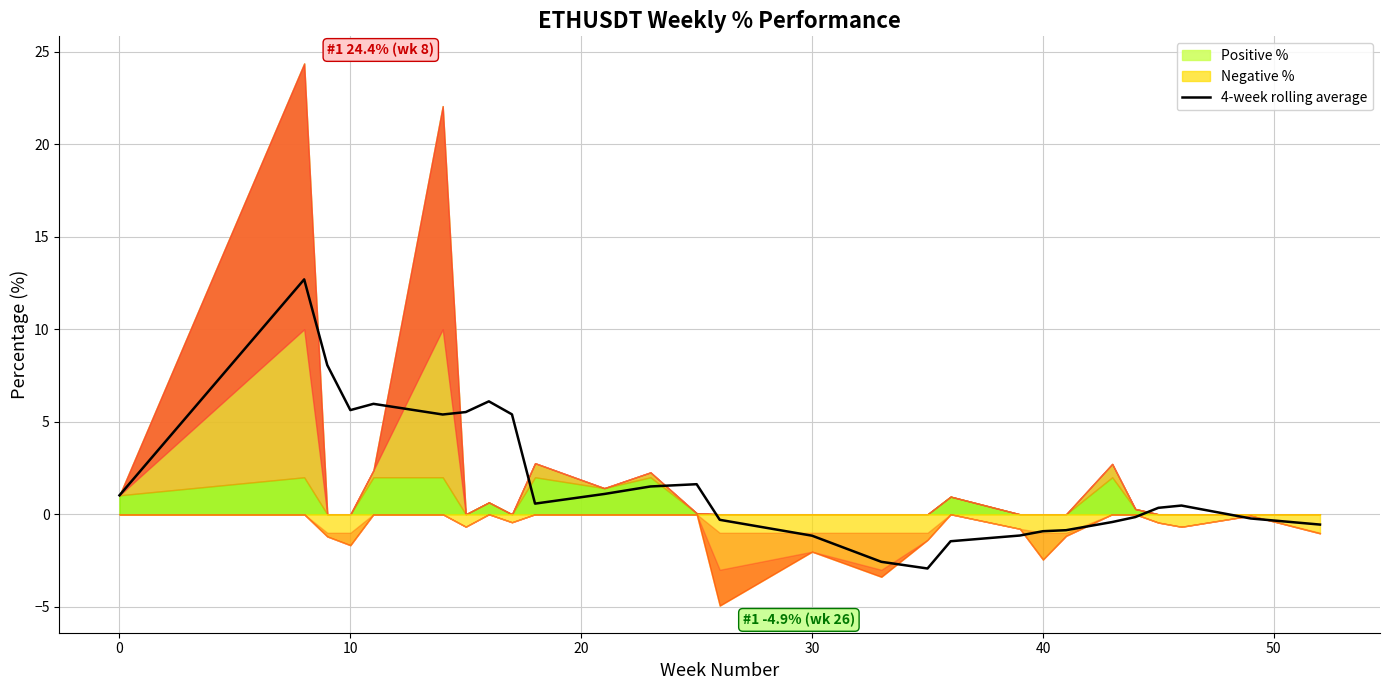

What is the highest value of the 4-week rolling average series?

12.7